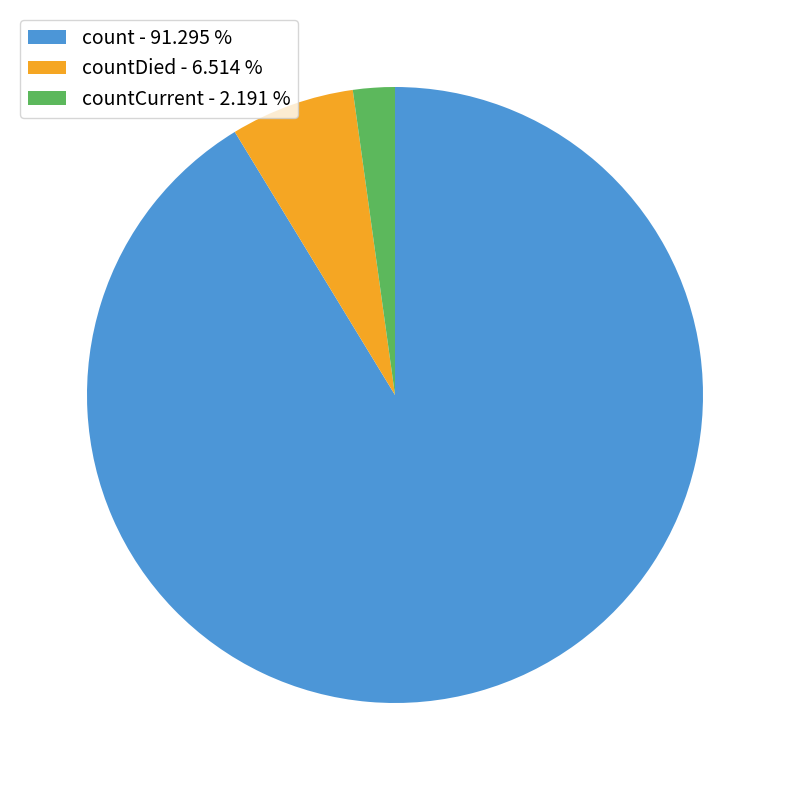

Which slice represents more than half of the pie?

count - 91.295 %